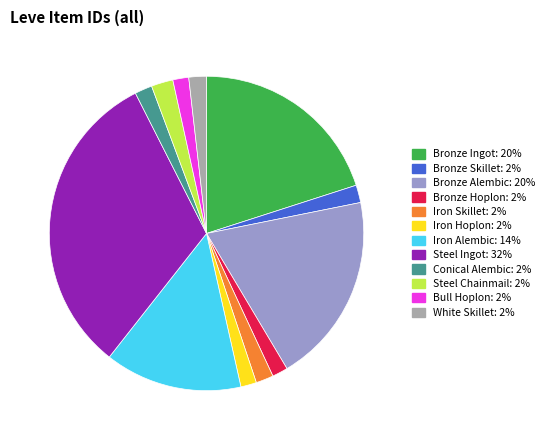

Which has a higher value, Bronze Hoplon or Bronze Ingot?

Bronze Ingot